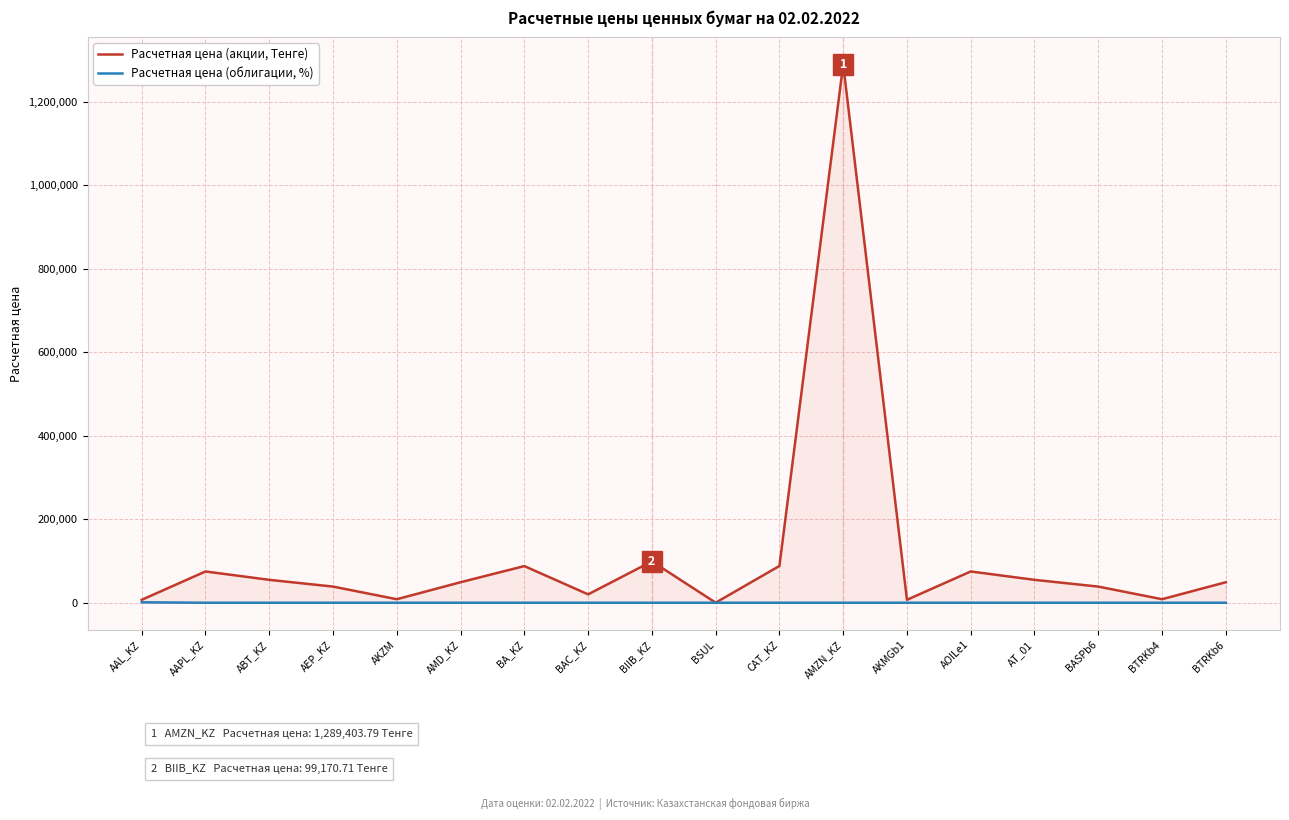

At which category does Расчетная цена (облигации, %) reach its first local peak?

AEP_KZ